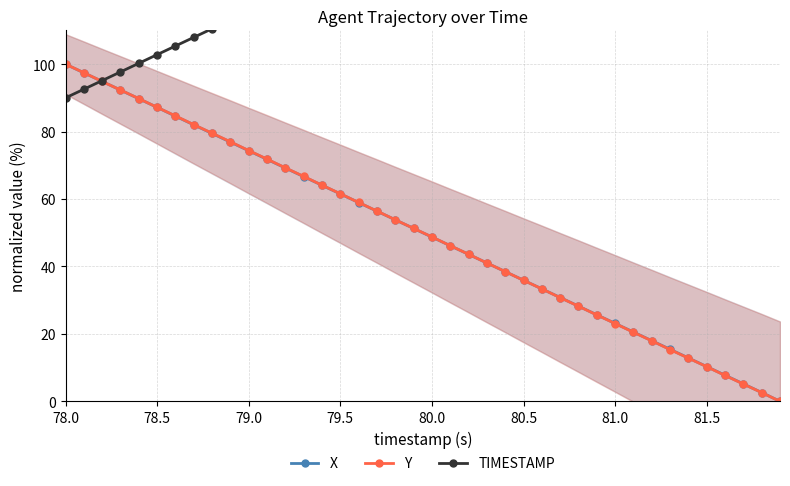

What are all the series names shown in the legend?

X, Y, TIMESTAMP